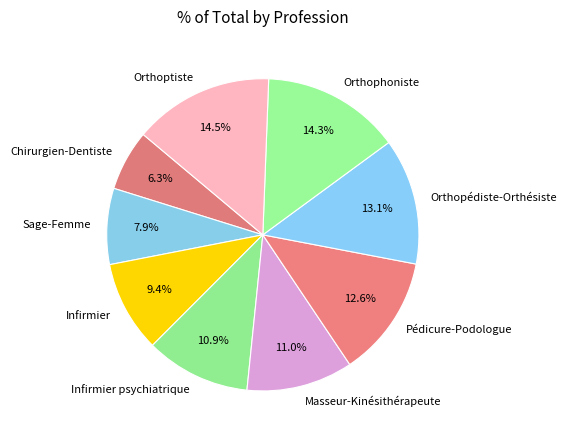

To the nearest percent, what is the combined percentage of Pédicure-Podologue and Chirurgien-Dentiste?

19%